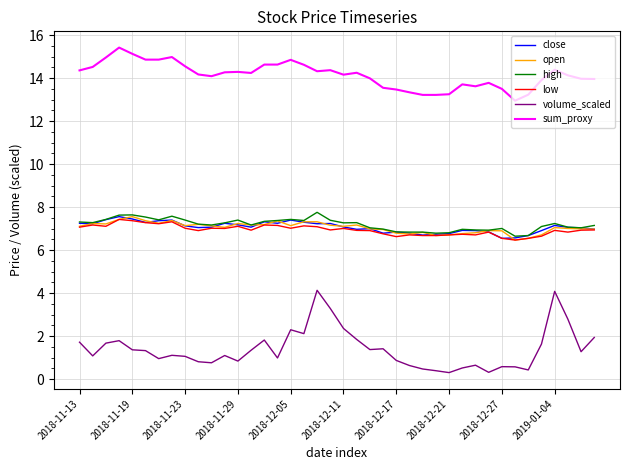

True or false: sum_proxy and low cross at least once.

False